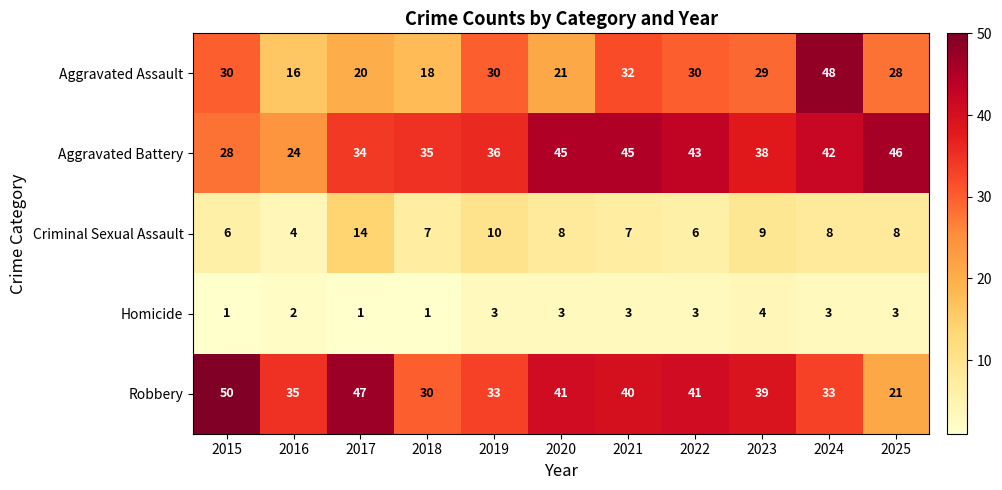

What is the difference between the maximum and minimum values in the Robbery series?

29